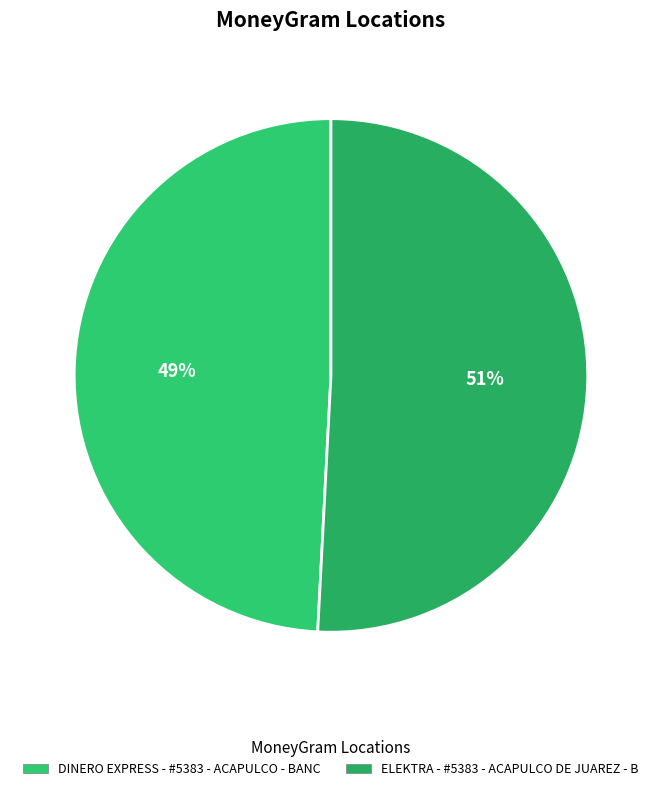

What is the ratio of the value at DINERO EXPRESS - #5383 - ACAPULCO - BANC to the value at ELEKTRA - #5383 - ACAPULCO DE JUAREZ - B?

1.0